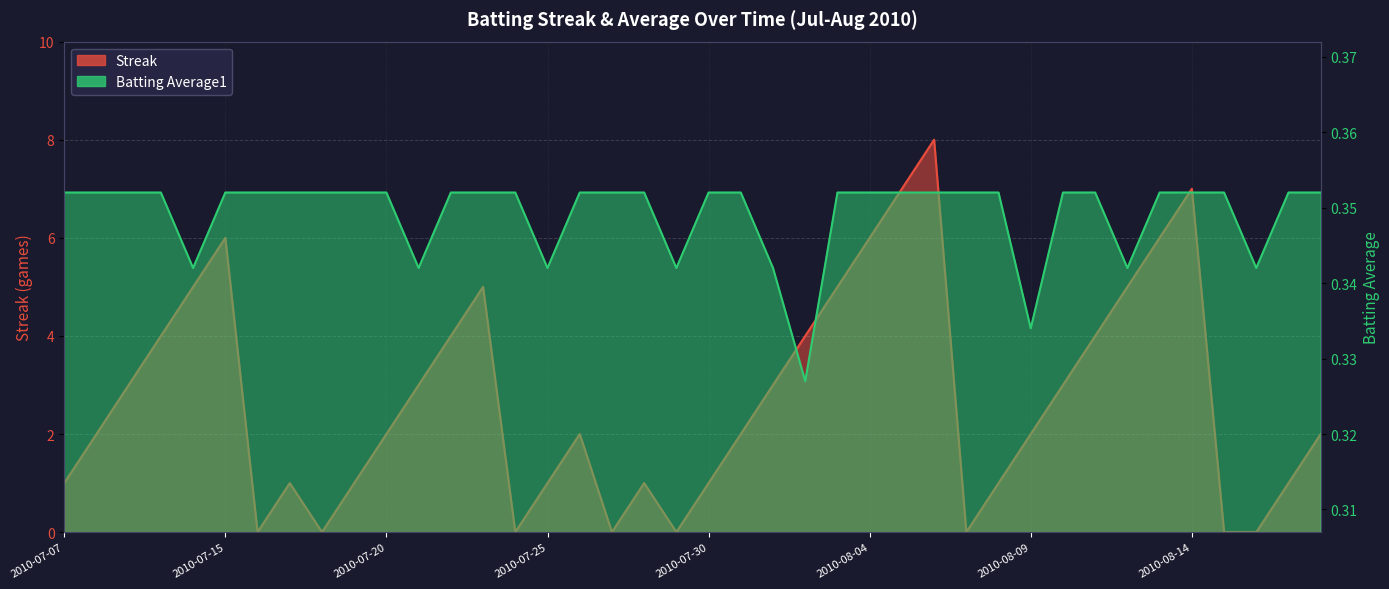

Reading right to left, list all the values displayed in this chart.

Streak: 2010-08-18=2.0	2010-08-17=1.0	2010-08-16=0.0	2010-08-15=0.0	2010-08-14=7.0	2010-08-13=6.0	2010-08-12=5.0	2010-08-11=4.0	2010-08-10=3.0	2010-08-09=2.0	2010-08-08=1.0	2010-08-07=0.0	2010-08-06=8.0	2010-08-05=7.0	2010-08-04=6.0	2010-08-03=5.0	2010-08-02=4.0	2010-08-01=3.0	2010-07-31=2.0	2010-07-30=1.0	2010-07-29=0.0	2010-07-28=1.0	2010-07-27=0.0	2010-07-26=2.0	2010-07-25=1.0	2010-07-24=0.0	2010-07-23=5.0	2010-07-22=4.0	2010-07-21=3.0	2010-07-20=2.0	2010-07-19=1.0	2010-07-18=0.0	2010-07-17=1.0	2010-07-16=0.0	2010-07-15=6.0	2010-07-11=5.0	2010-07-10=4.0	2010-07-09=3.0	2010-07-08=2.0	2010-07-07=1.0
Batting Average1: 2010-08-18=0.4	2010-08-17=0.4	2010-08-16=0.3	2010-08-15=0.4	2010-08-14=0.4	2010-08-13=0.4	2010-08-12=0.3	2010-08-11=0.4	2010-08-10=0.4	2010-08-09=0.3	2010-08-08=0.4	2010-08-07=0.4	2010-08-06=0.4	2010-08-05=0.4	2010-08-04=0.4	2010-08-03=0.4	2010-08-02=0.3	2010-08-01=0.3	2010-07-31=0.4	2010-07-30=0.4	2010-07-29=0.3	2010-07-28=0.4	2010-07-27=0.4	2010-07-26=0.4	2010-07-25=0.3	2010-07-24=0.4	2010-07-23=0.4	2010-07-22=0.4	2010-07-21=0.3	2010-07-20=0.4	2010-07-19=0.4	2010-07-18=0.4	2010-07-17=0.4	2010-07-16=0.4	2010-07-15=0.4	2010-07-11=0.3	2010-07-10=0.4	2010-07-09=0.4	2010-07-08=0.4	2010-07-07=0.4